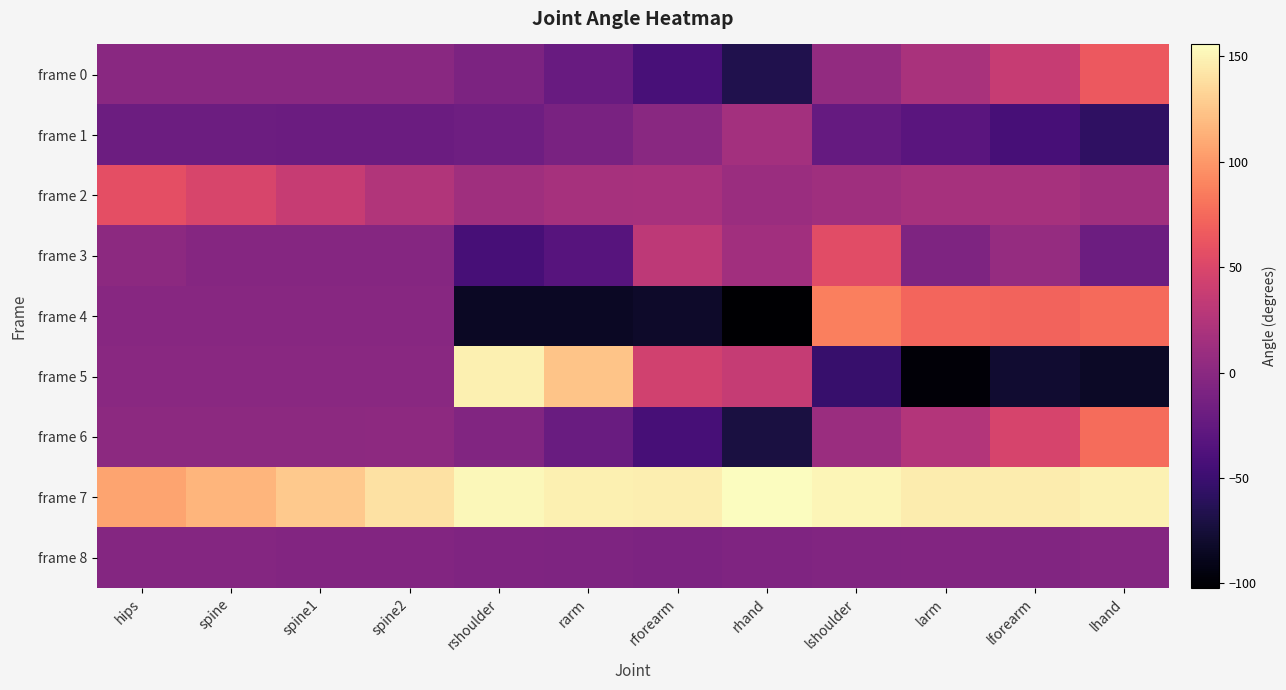

What is the difference between the highest and lowest values at lshoulder?

204.0